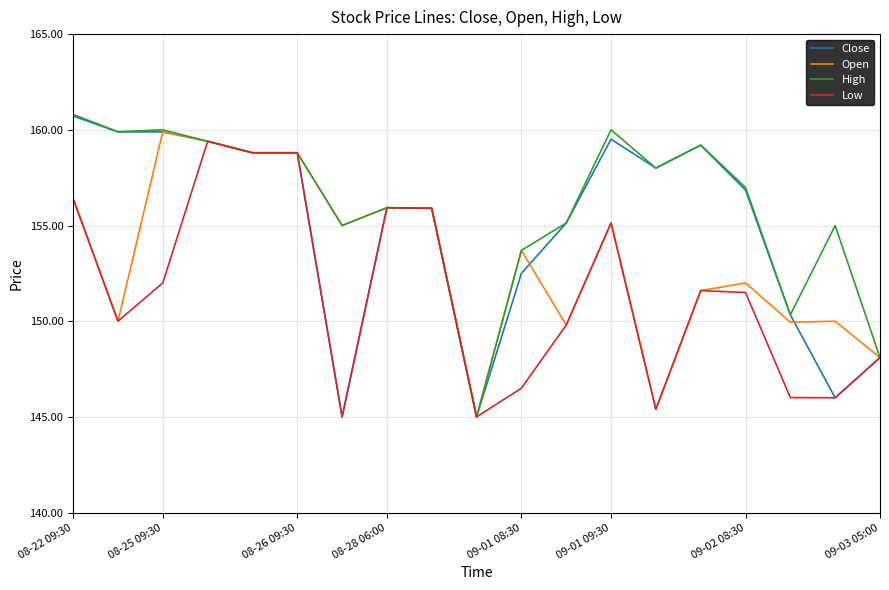

What is the smallest value displayed?

145.0